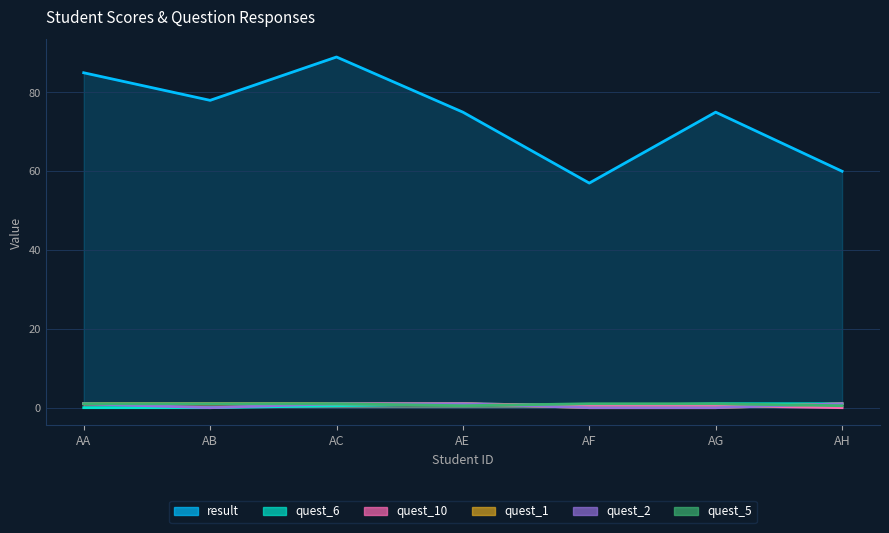

True or false: quest_1 and result cross at least once.

False